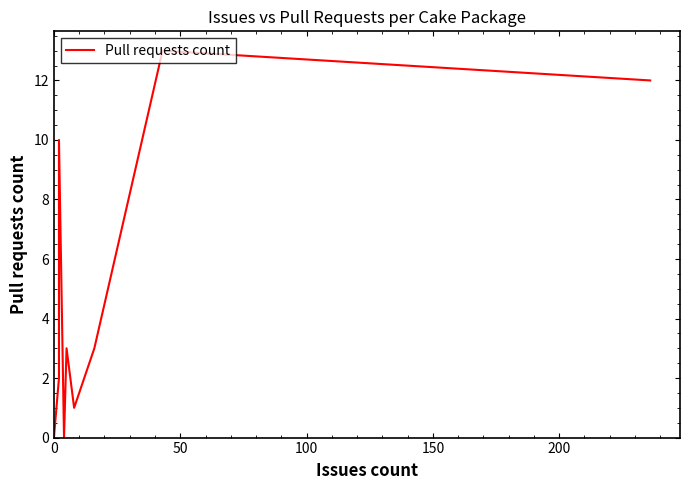

Does the chart display data point markers on the line(s)?

No